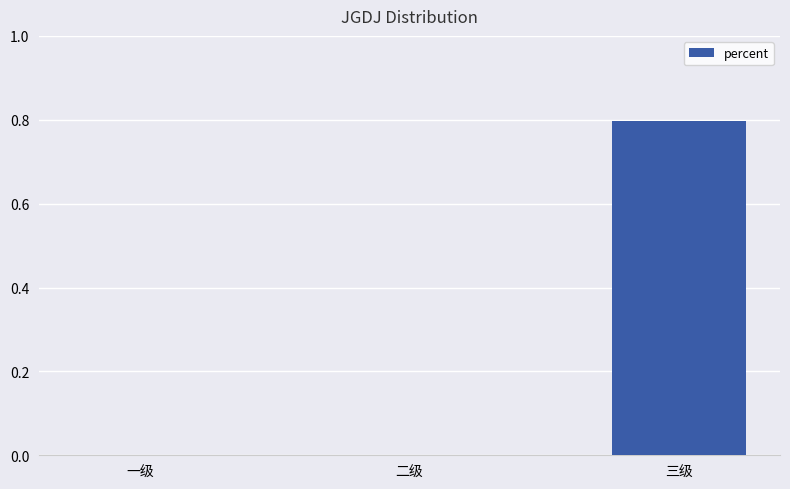

What is the change in value from 二级 to 三级?

+0.8